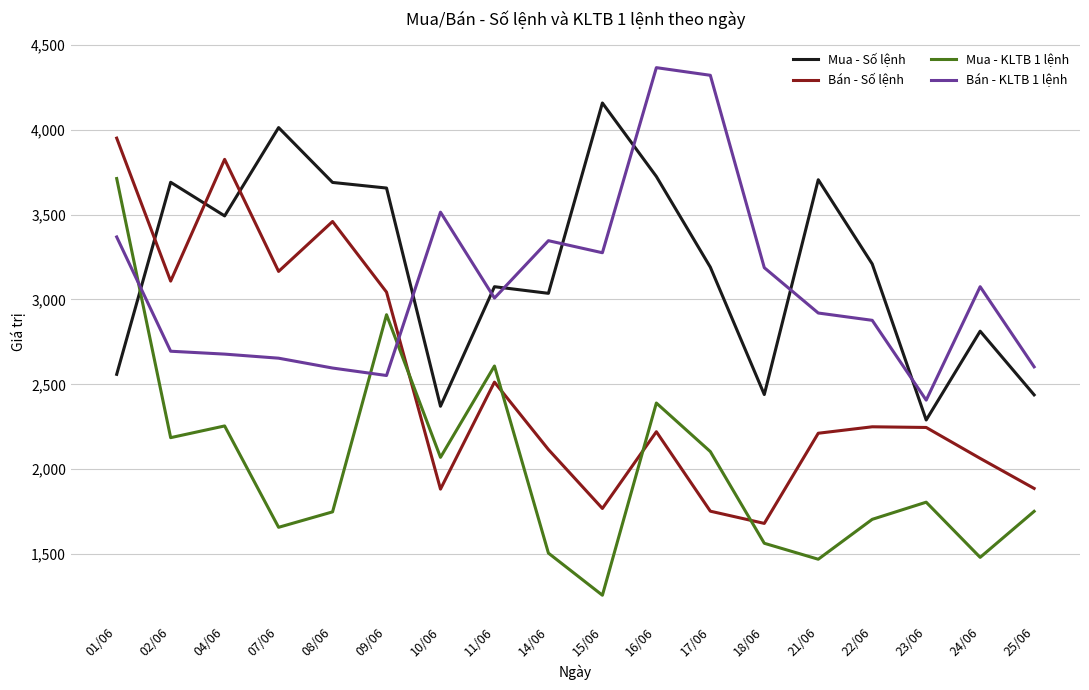

What position from the right is 18/06?

6